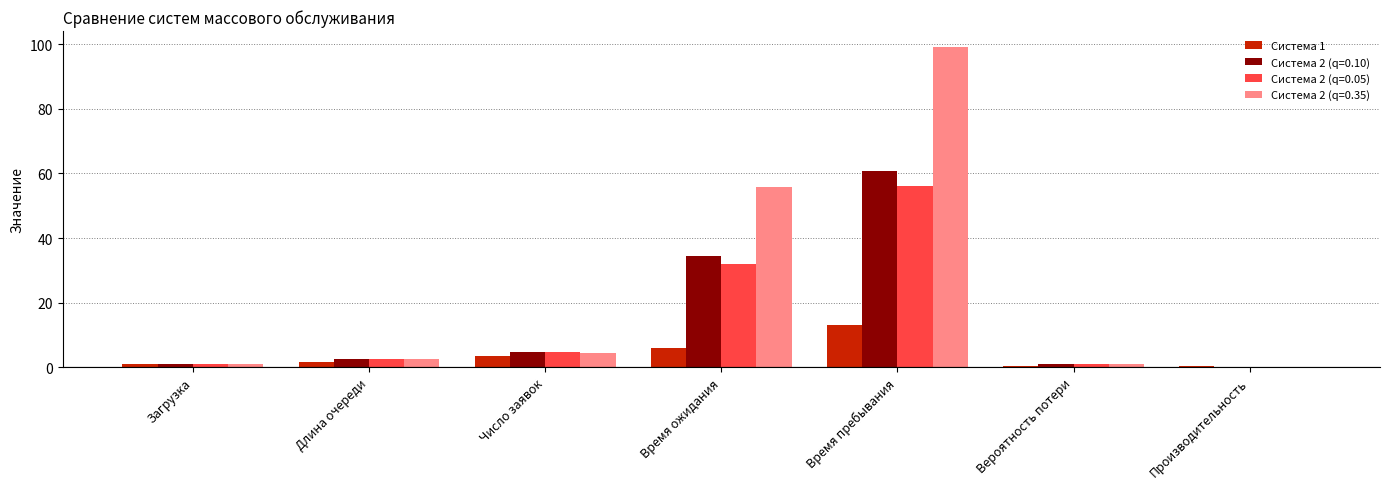

The Система 2 (q=0.05) series shows 31.9 at Время ожидания. True or false?

True